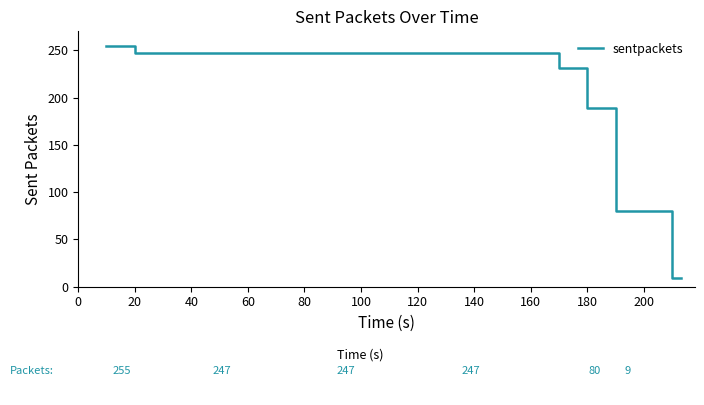

How many lines are shown in the chart?

1